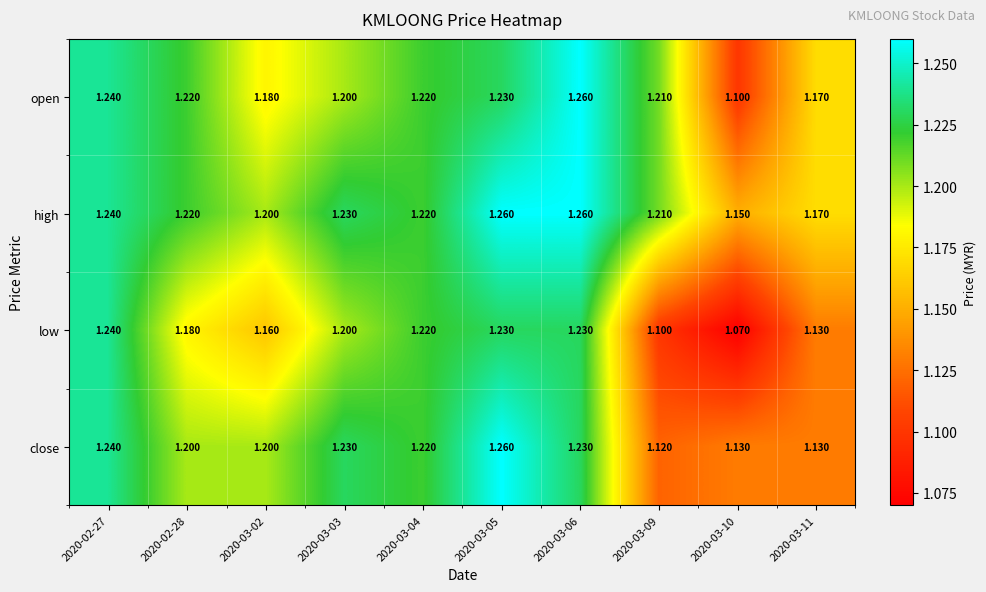

Which series has the widest spread of values?

low